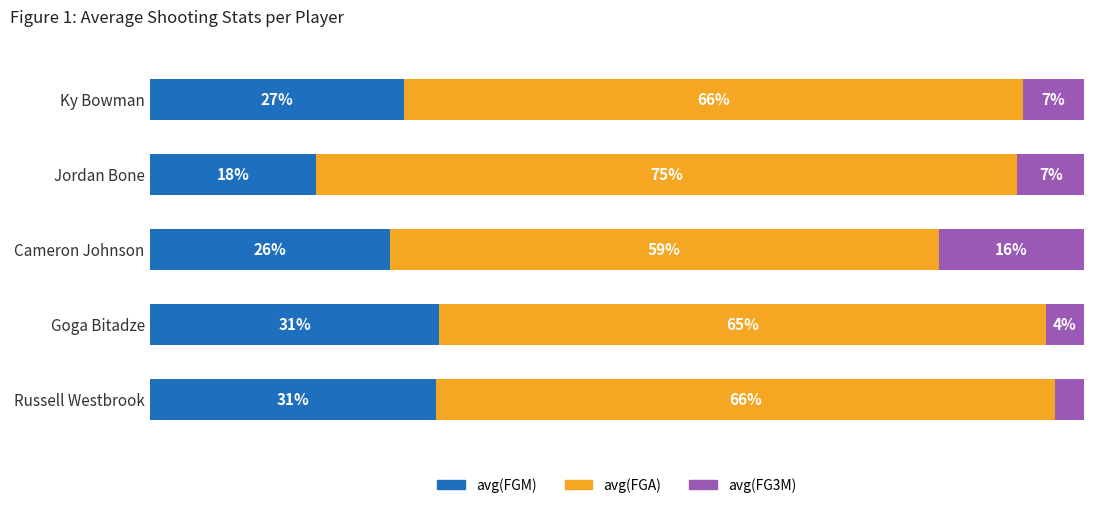

Which category has the lowest value in the avg(FGM) series?

Jordan Bone